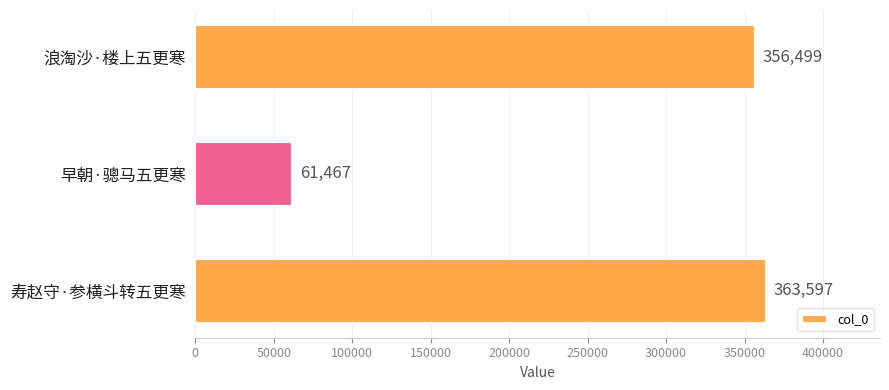

How many values are below 356499?

1